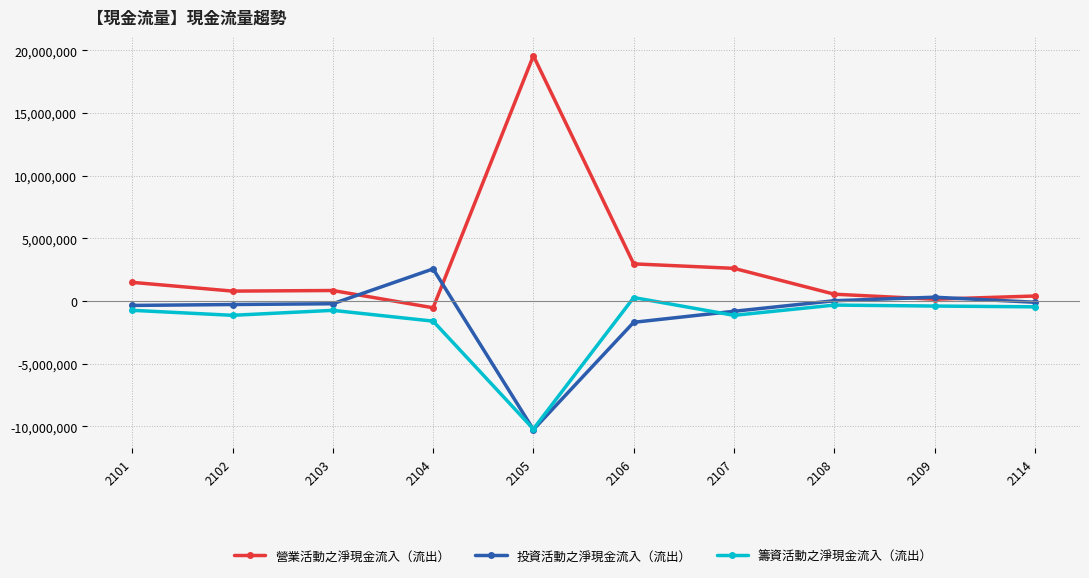

List the series in order of their peak value, highest first.

營業活動之淨現金流入（流出）, 投資活動之淨現金流入（流出）, 籌資活動之淨現金流入（流出）